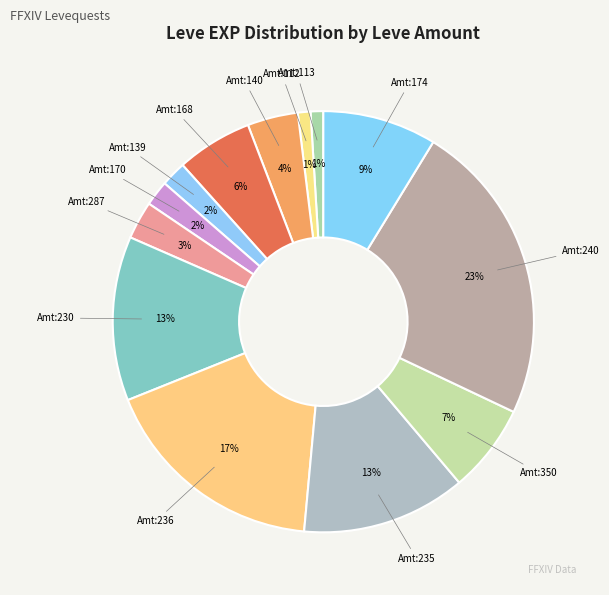

Which slice is the smallest?

113